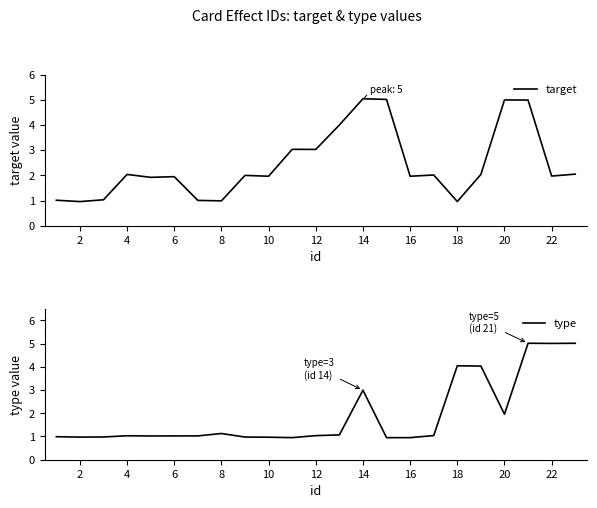

What are all the series names shown in the legend?

target, type